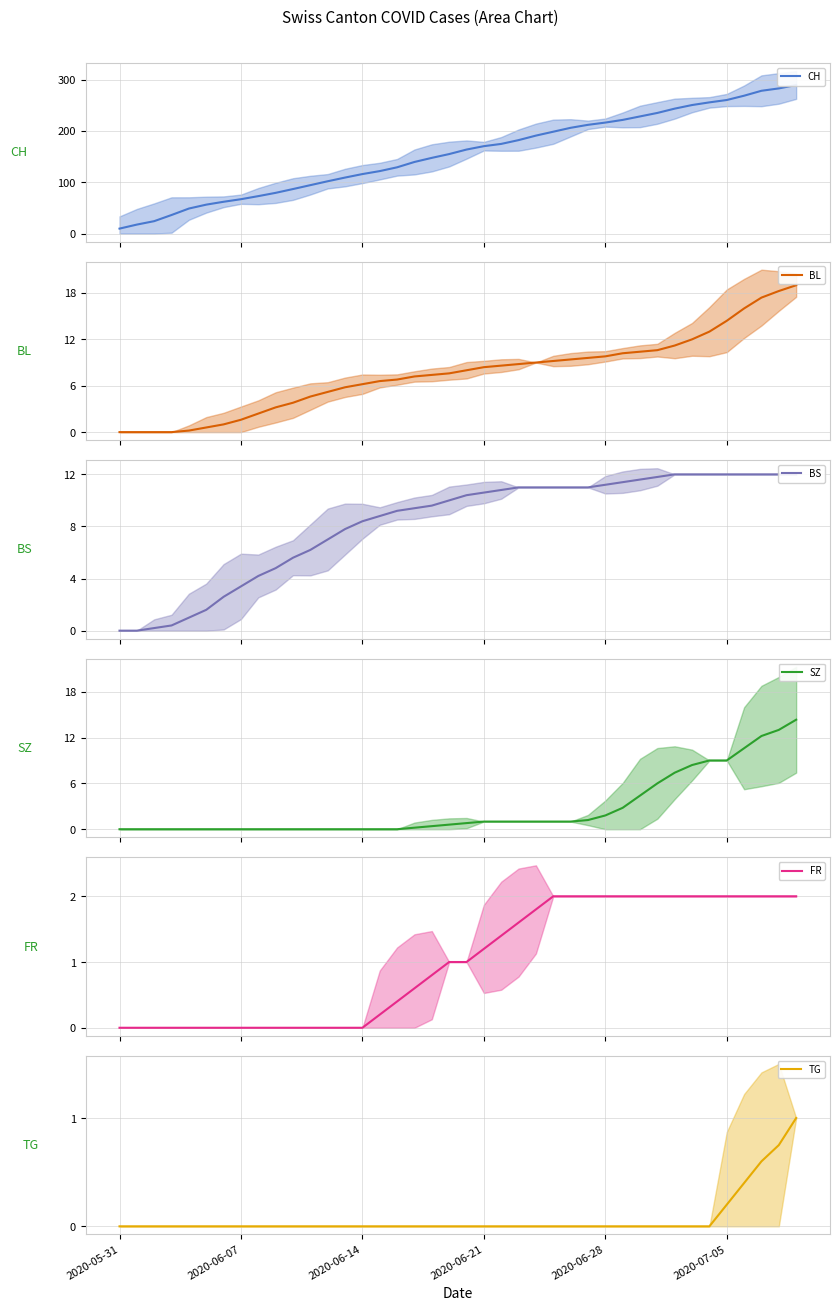

True or false: BS and TG cross at least once.

False